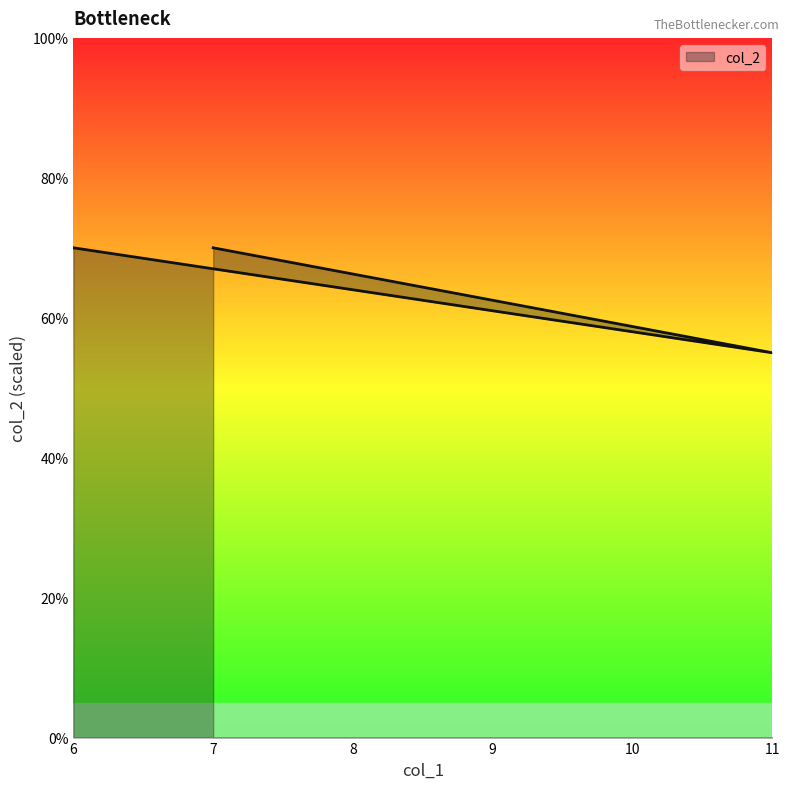

Reading left to right, what are all the values shown in this chart?

6=70	11=55	7=70